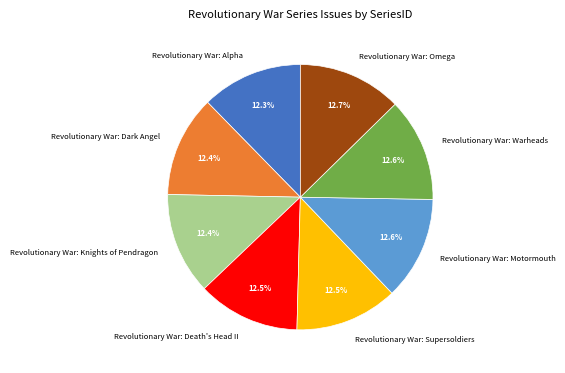

To the nearest percent, what is the combined percentage of Revolutionary War: Warheads and Revolutionary War: Omega?

25%